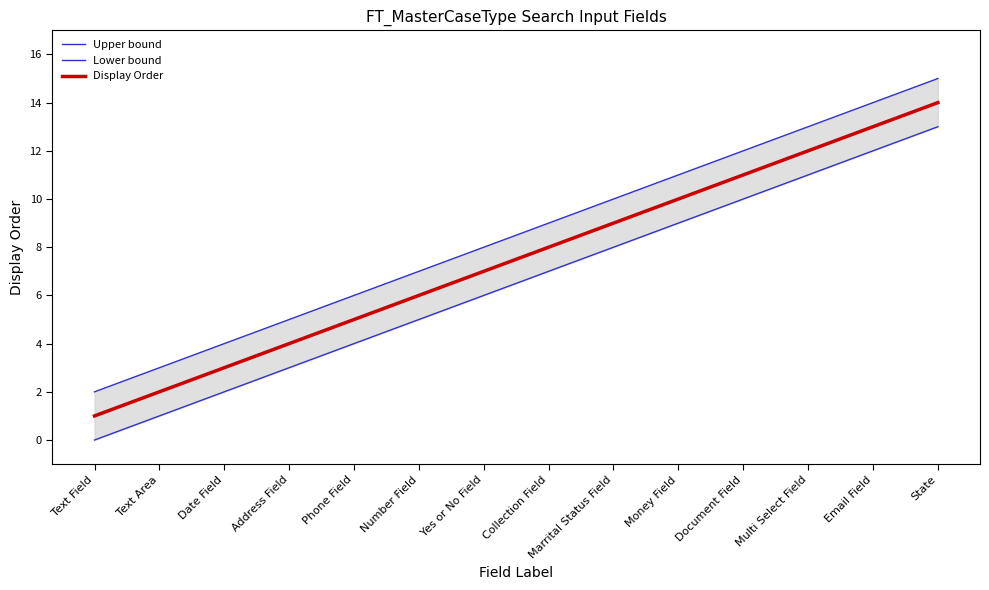

Between Date Field and Document Field, which is larger?

Document Field